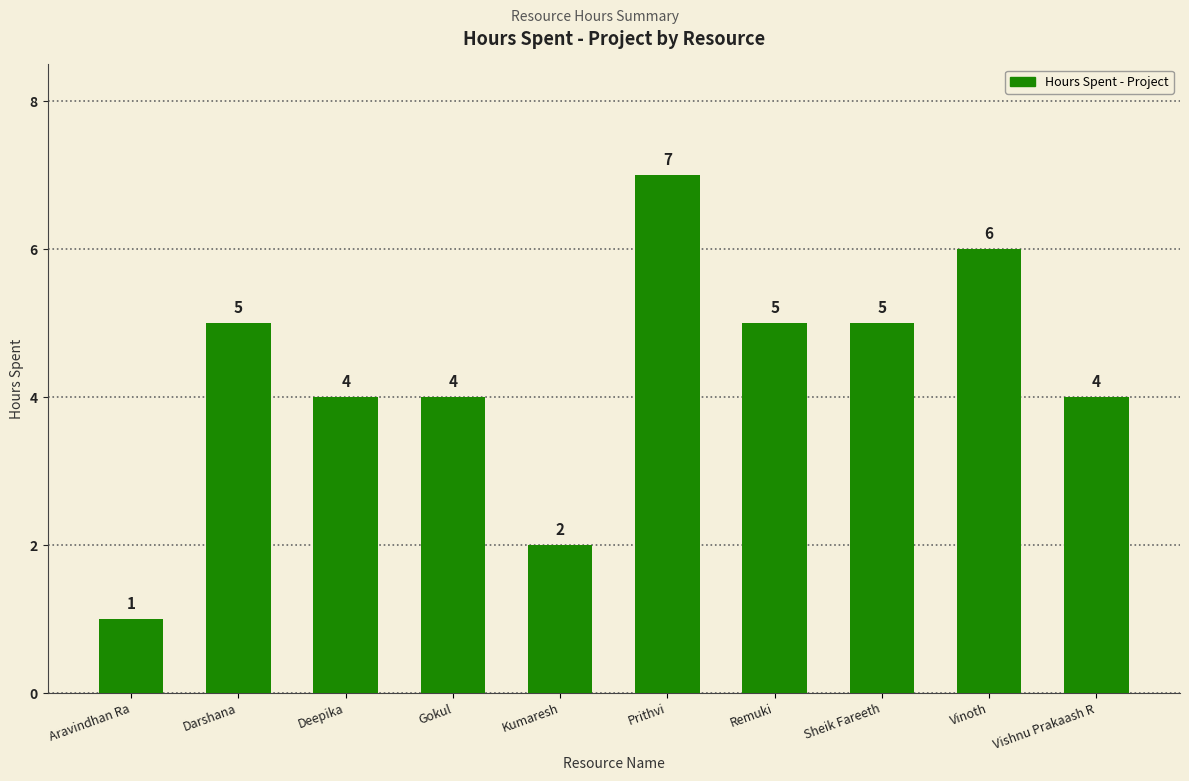

How many values are below 5?

5